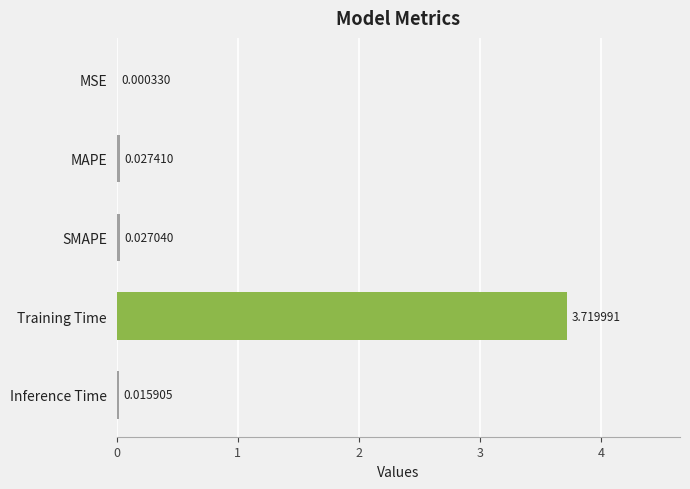

Where is the data nearest to the value 1?

MAPE